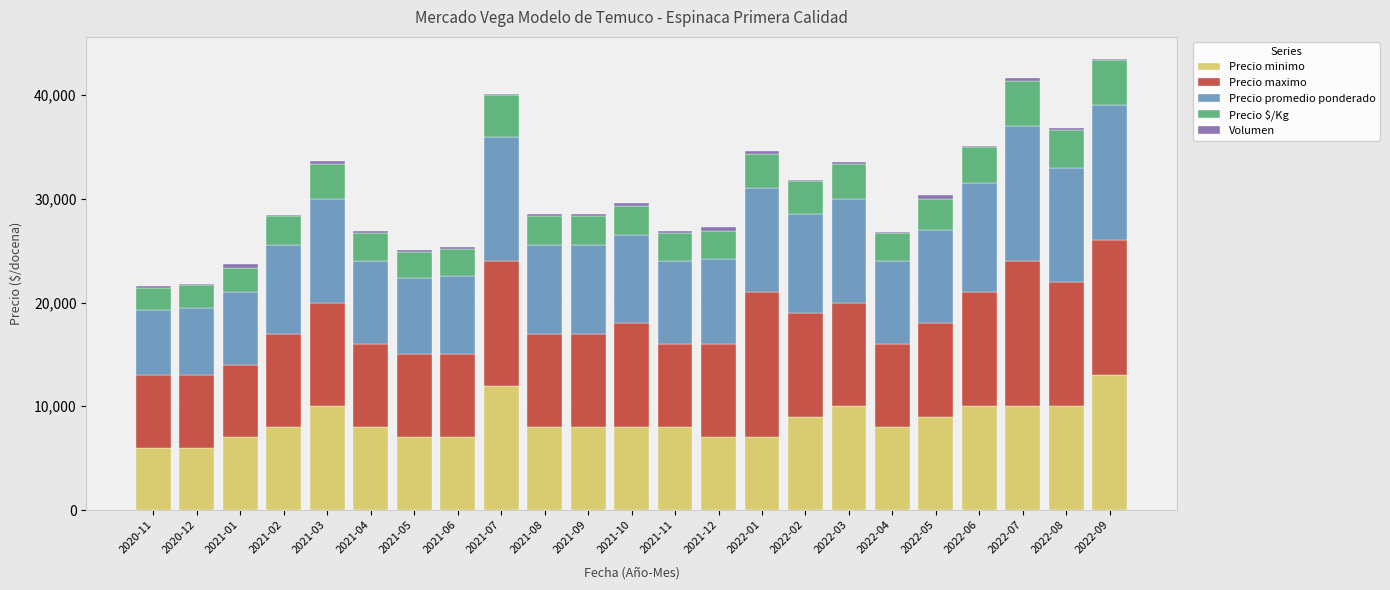

Are the bars grouped side by side (vs. stacked)?

No